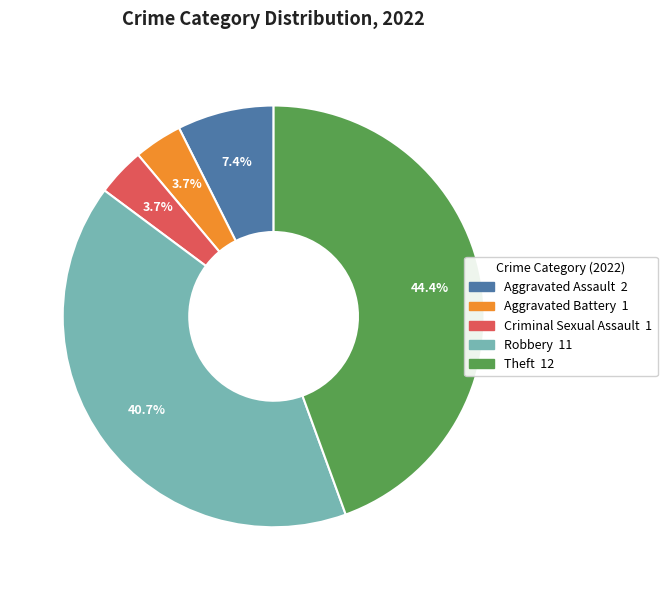

What percentage is the Aggravated Assault slice, to the nearest percent?

7%